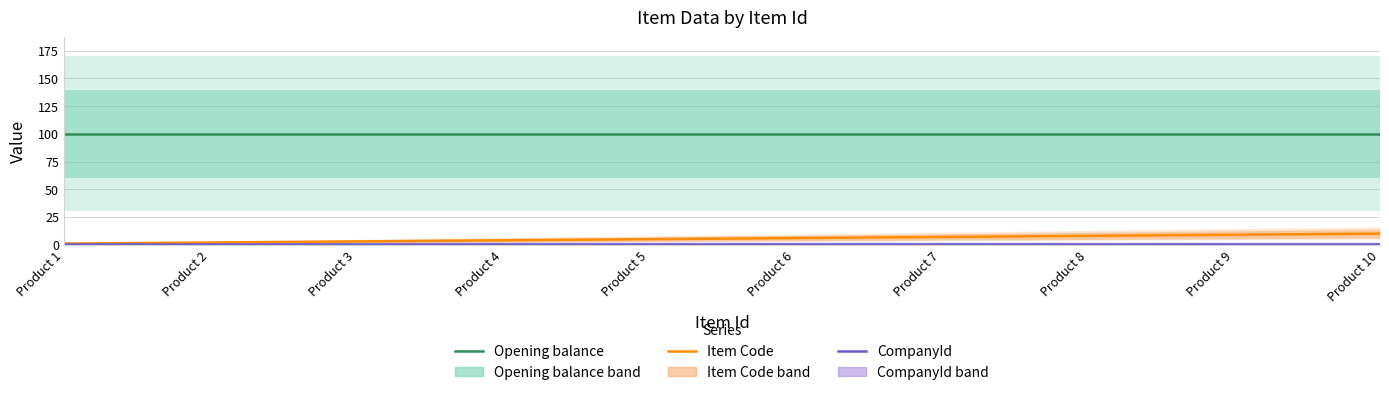

What are all the series names shown in the legend?

Opening balance, Item Code, CompanyId